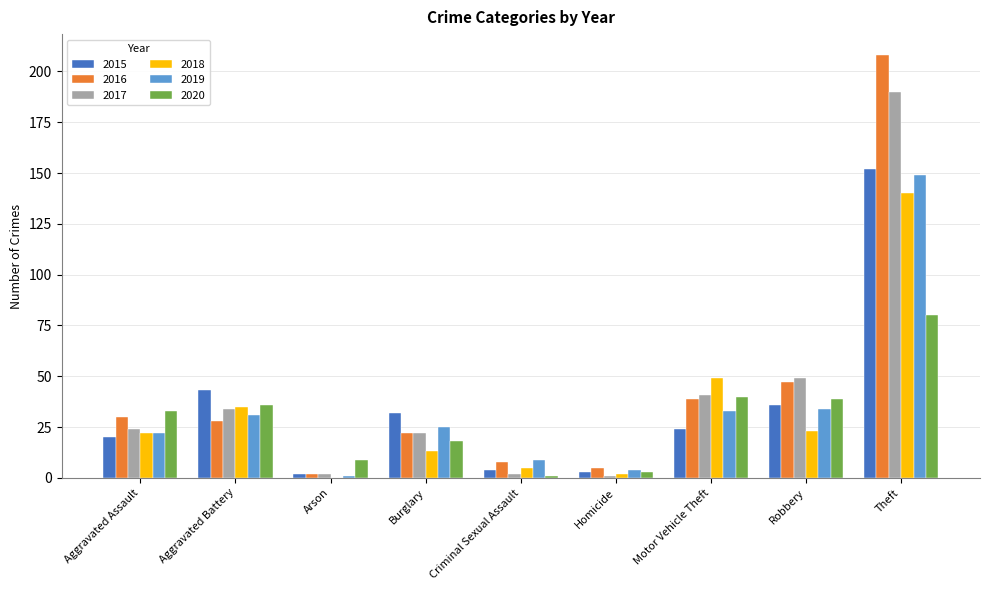

Is it true that 2020 equals 21 at Theft?

False